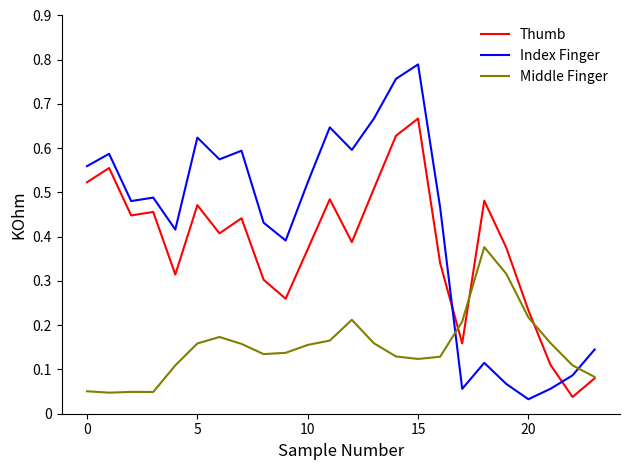

At how many categories does at least one series exceed 0?

24